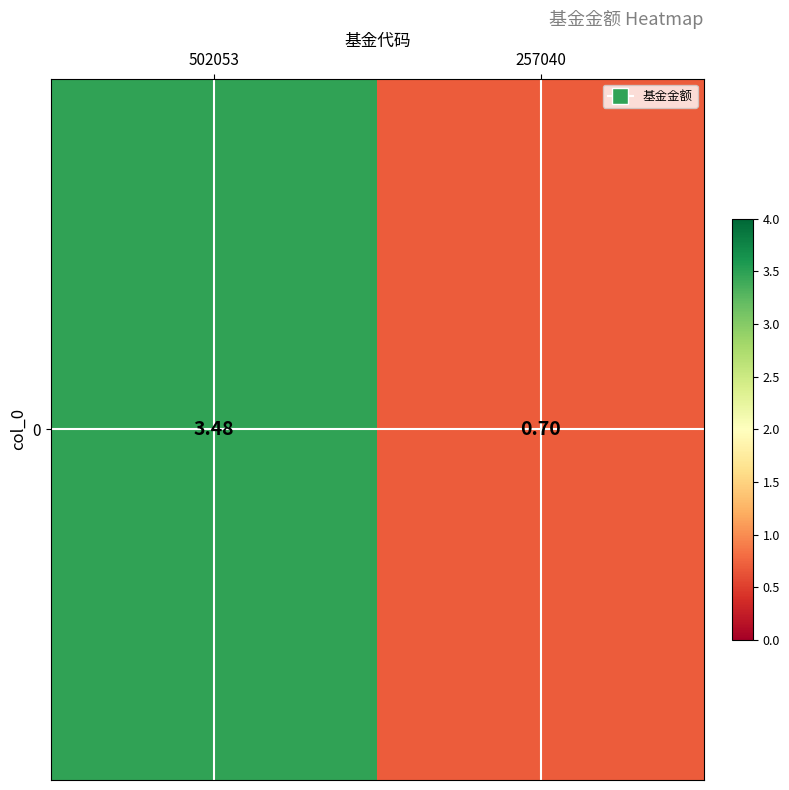

Where does the data first go above 3?

502053